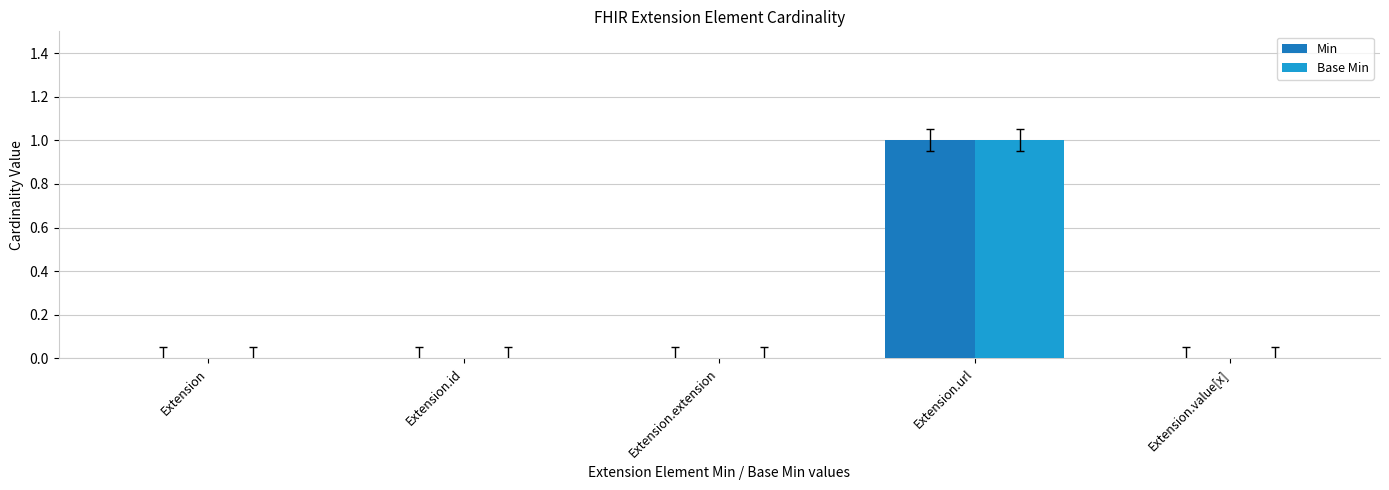

At which category is the sum across all series the highest?

Extension.url